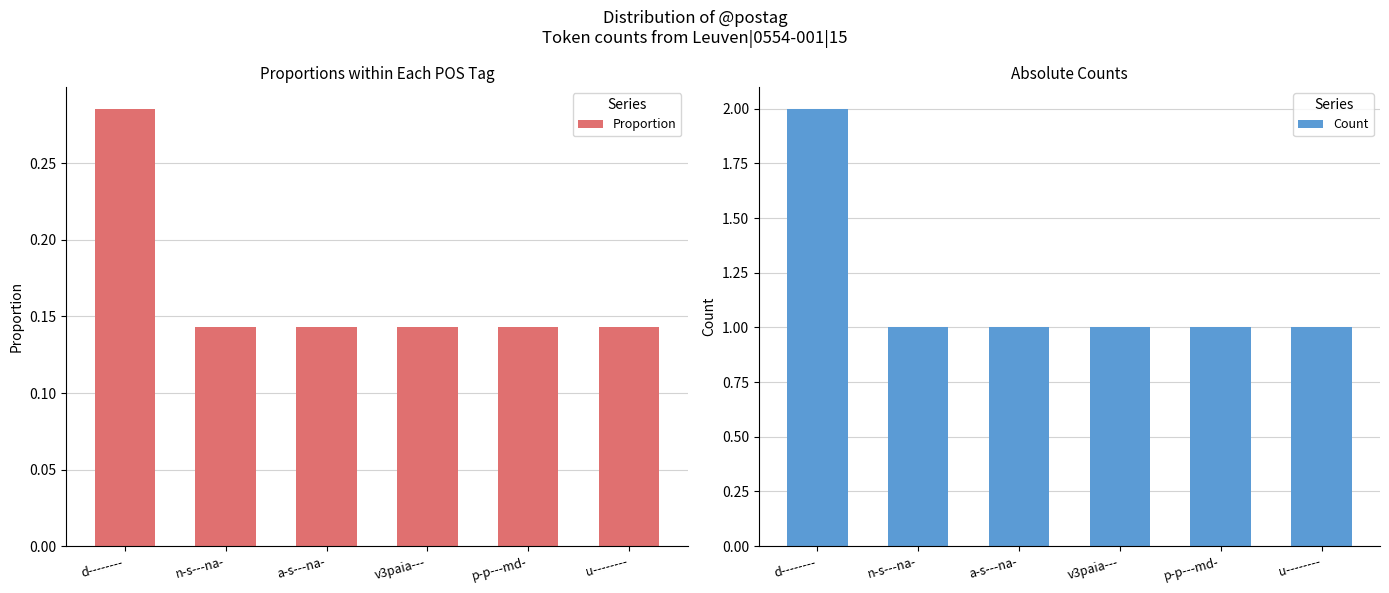

Are the bars grouped side by side (vs. stacked)?

Yes